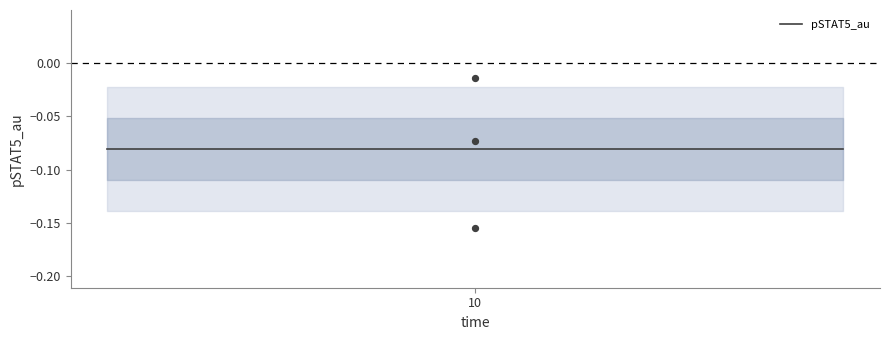

What is the change in value from 10 to 10?

-0.1